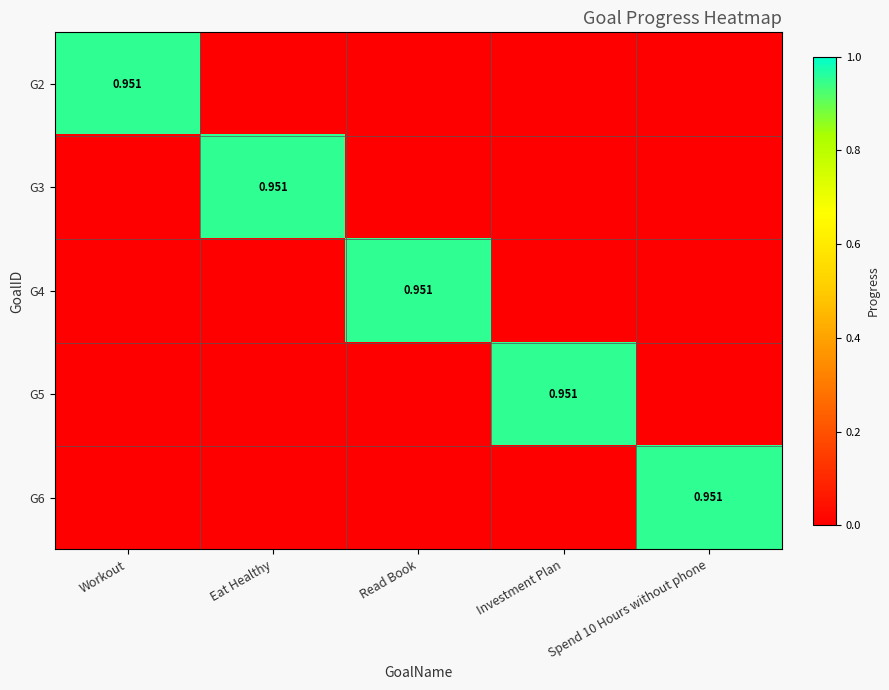

Rank the series at Read Book from highest to lowest value.

G4, G2, G3, G5, G6